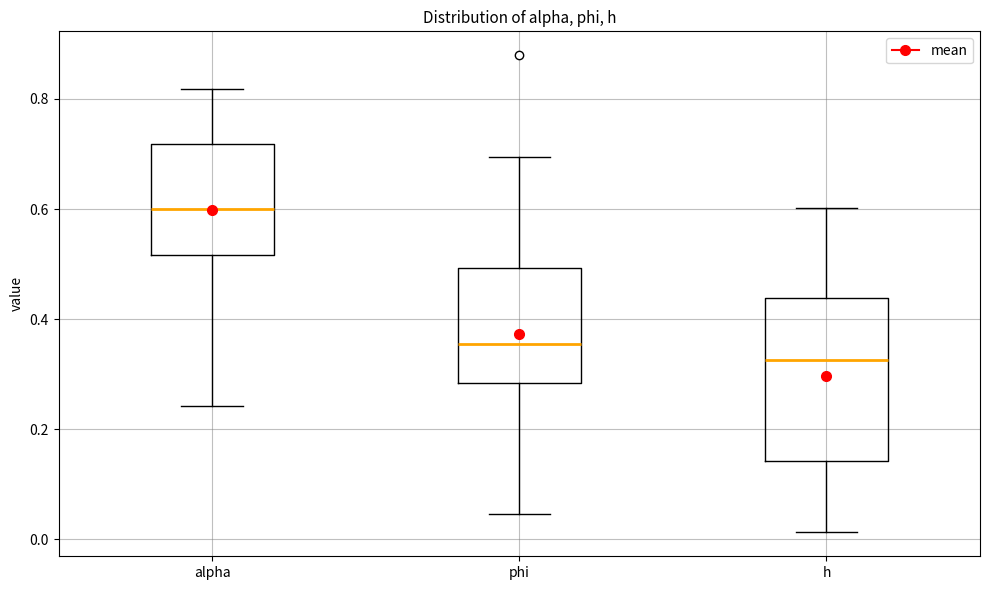

Which box has the lowest median line?

h